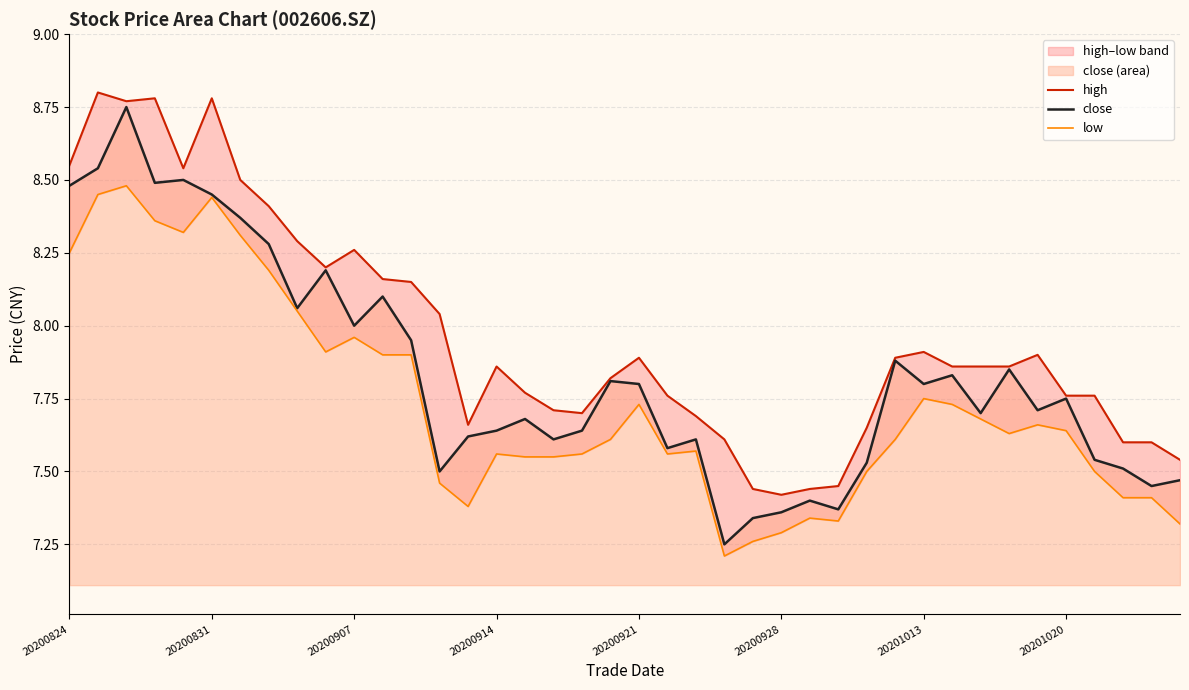

The value of low at 31 is 1.9. True or false?

False